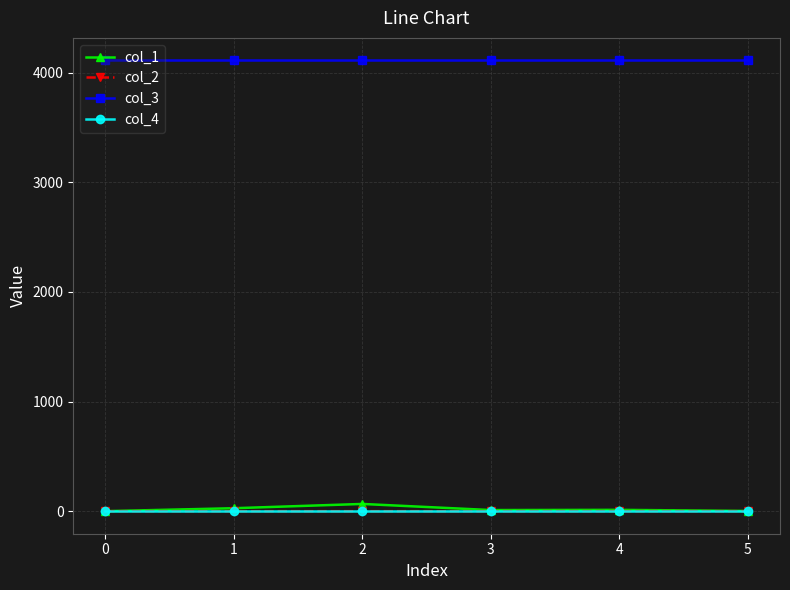

What is the difference between the second highest and minimum values in the col_1 series?

26.9